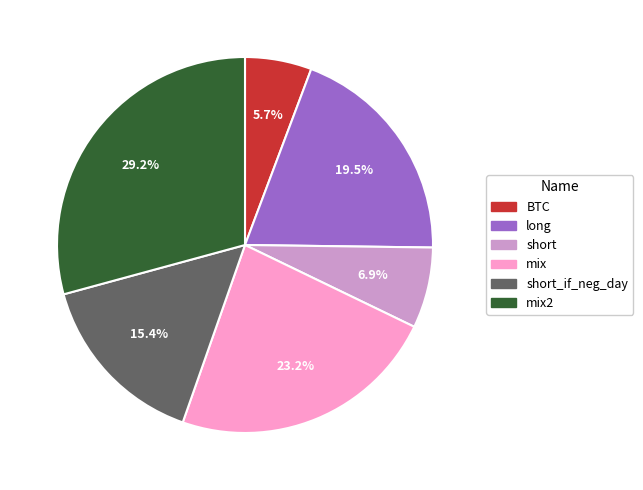

Does any single category account for the majority?

No